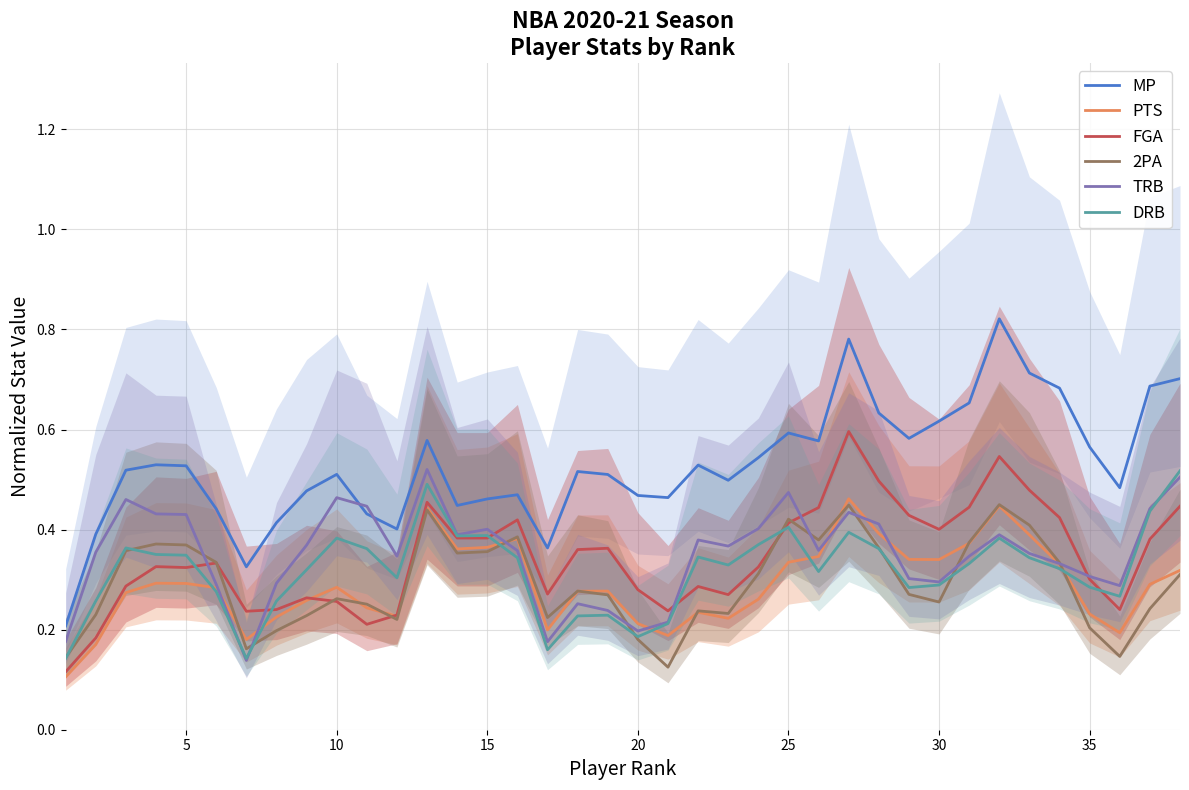

How many series are shown in this chart?

6